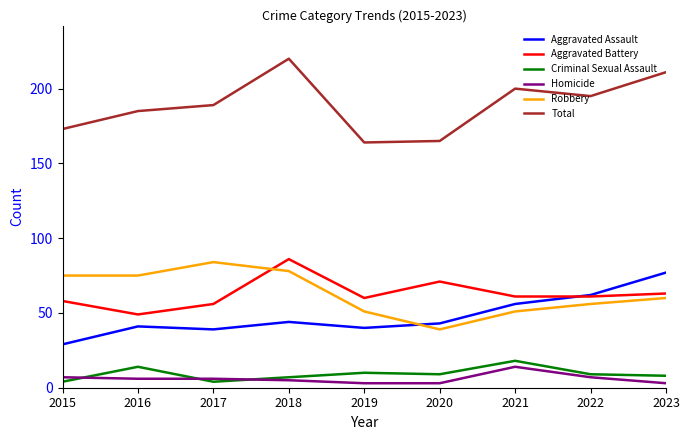

What is the sum of all Robbery values?

569